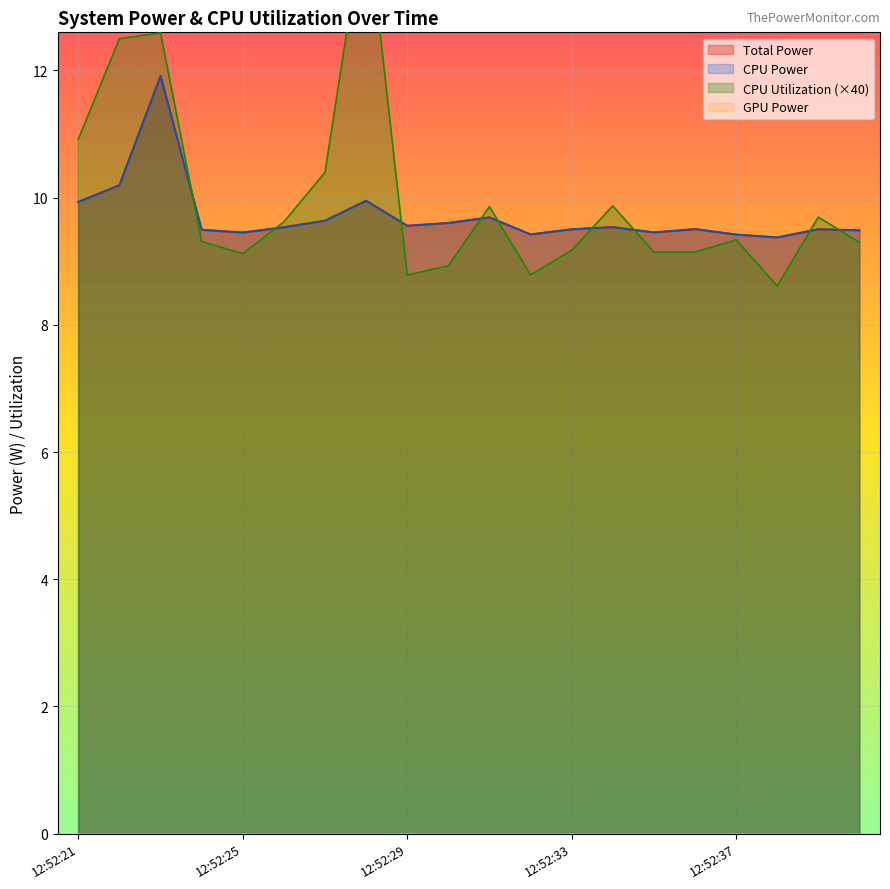

The CPU Utilization series shows 13.2 at 12:52:25. True or false?

False